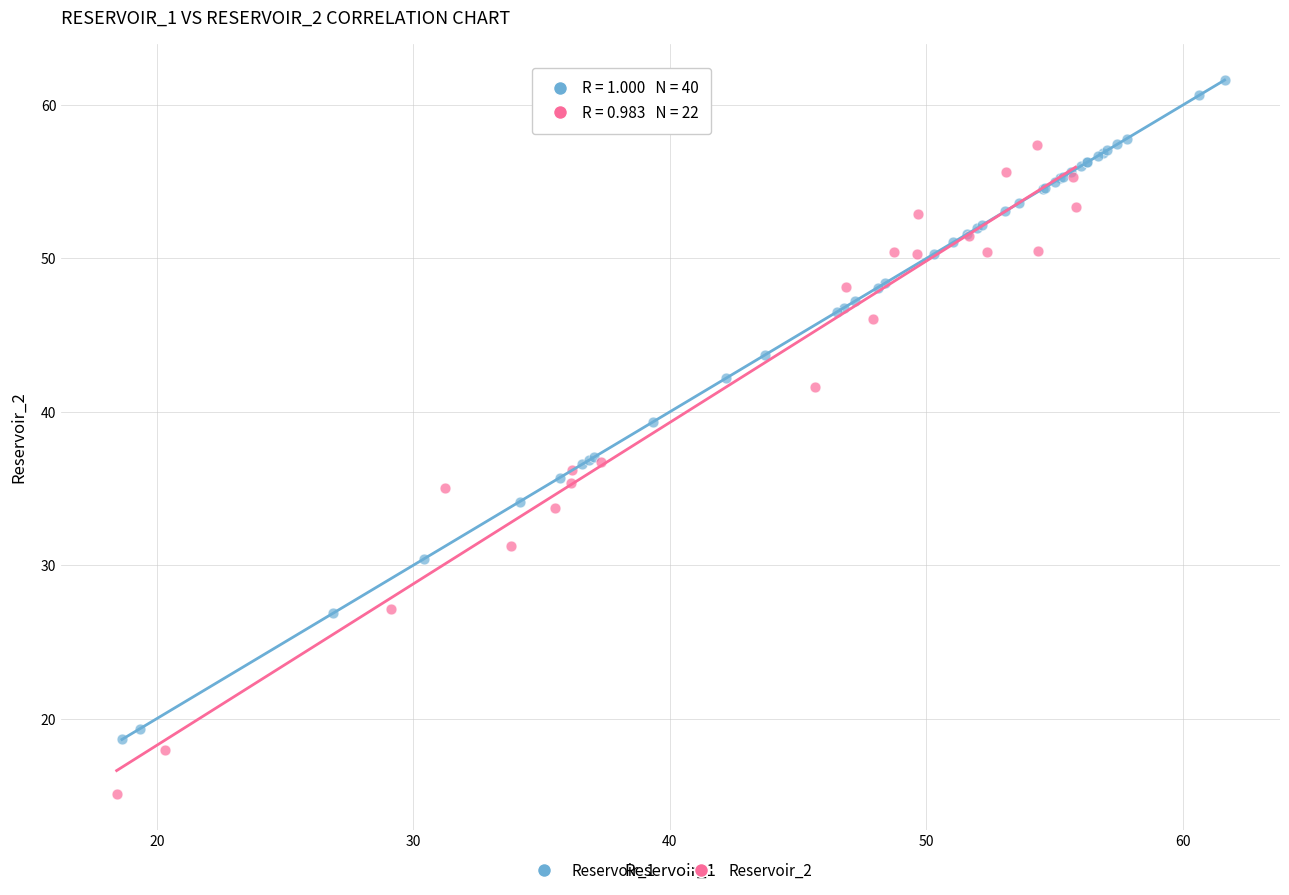

Which series reaches the minimum Y coordinate?

Reservoir_2